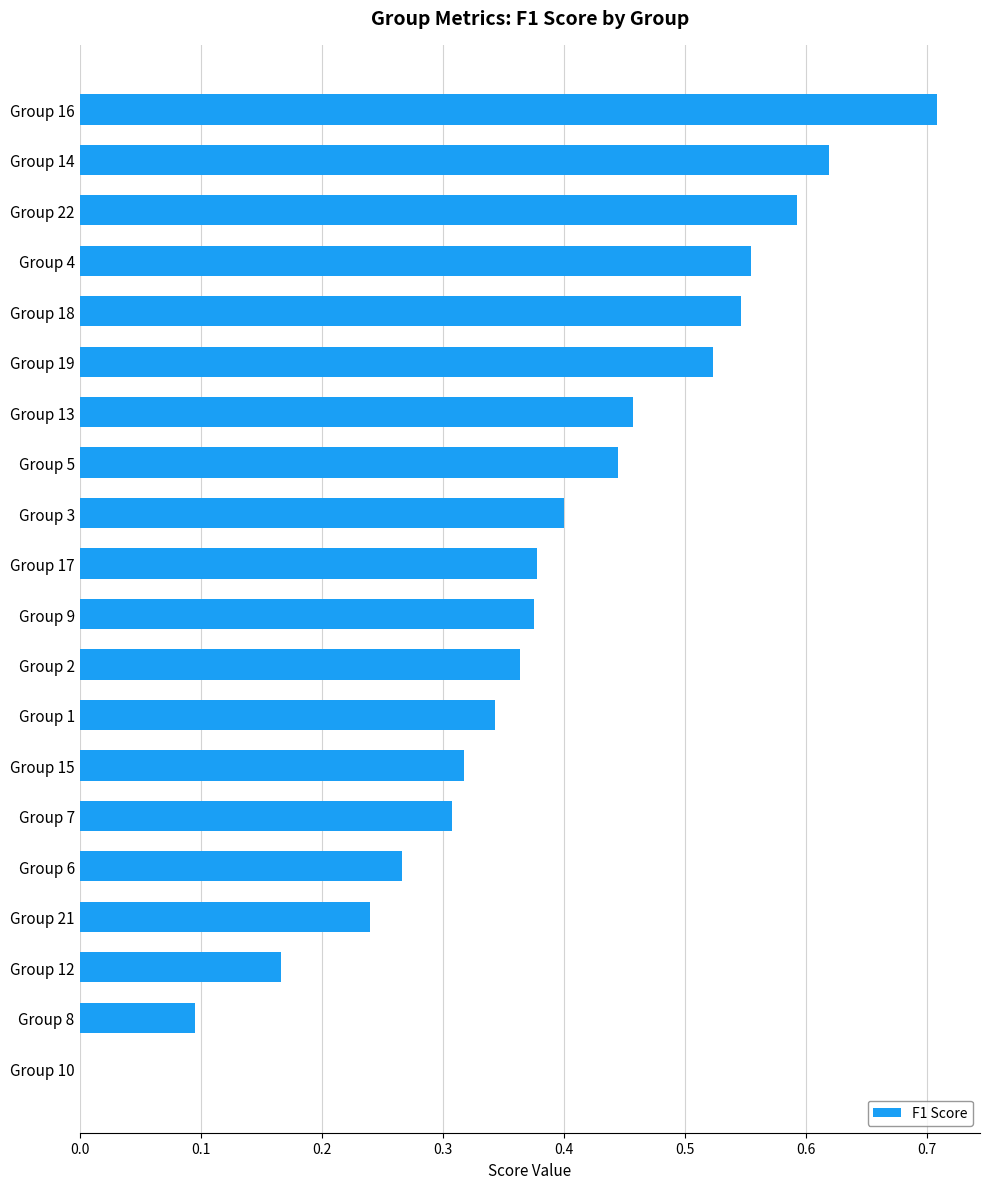

What is the sum of all values?

7.7